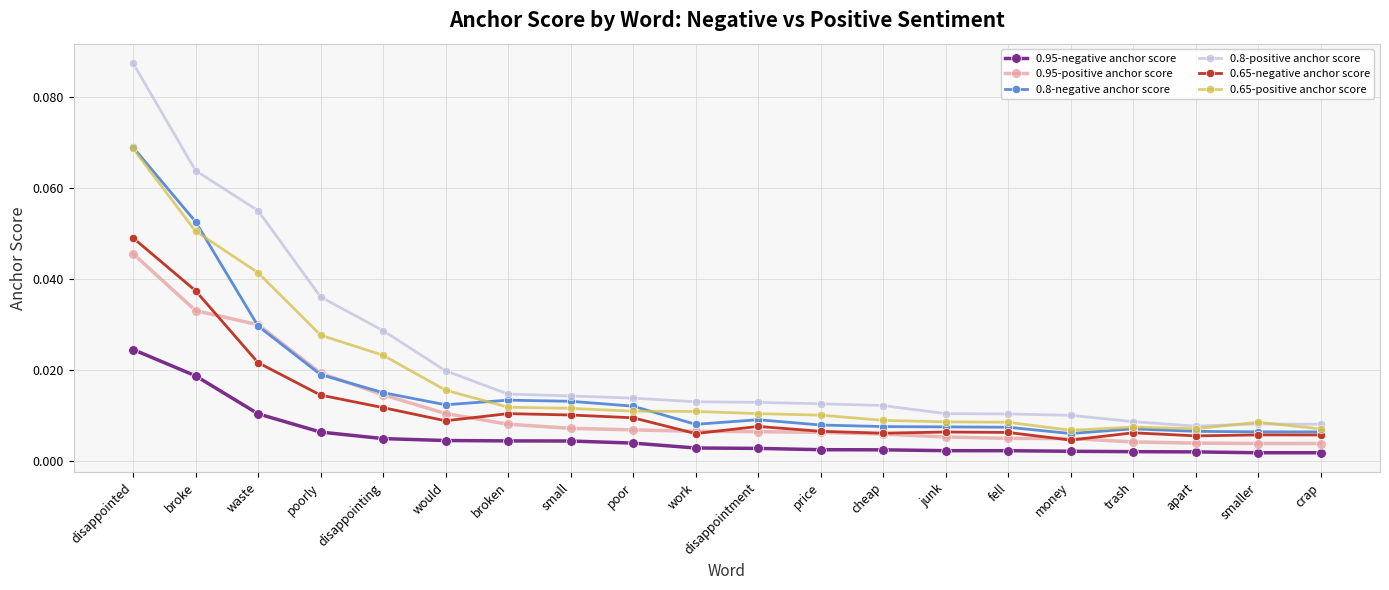

What position from the right is would?

15